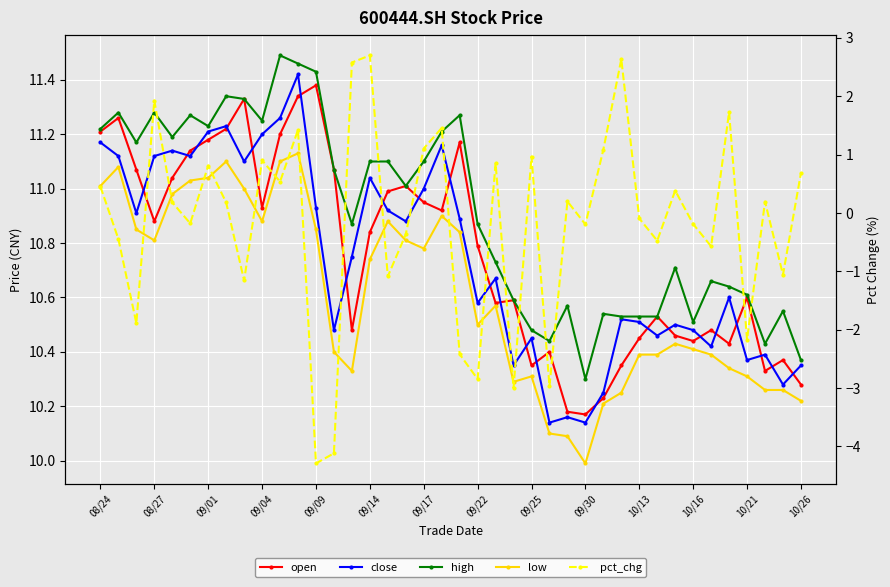

What is the sum of the low values at 32 and 08/24?

21.4